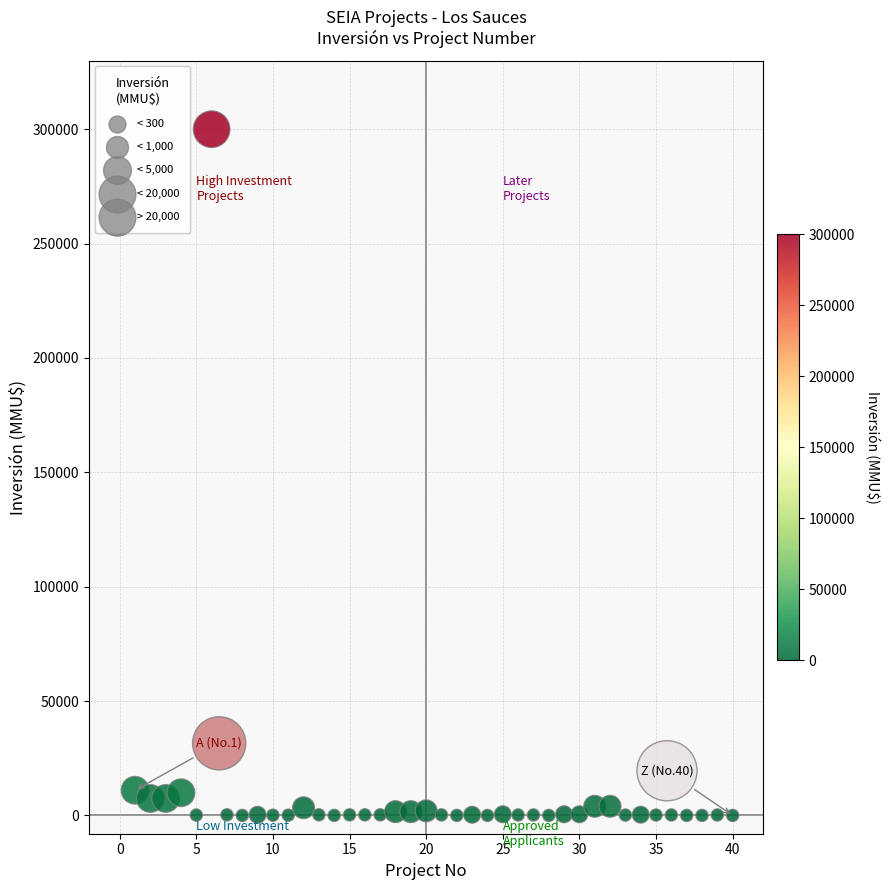

What is the range of Y values (max minus min)?

300000